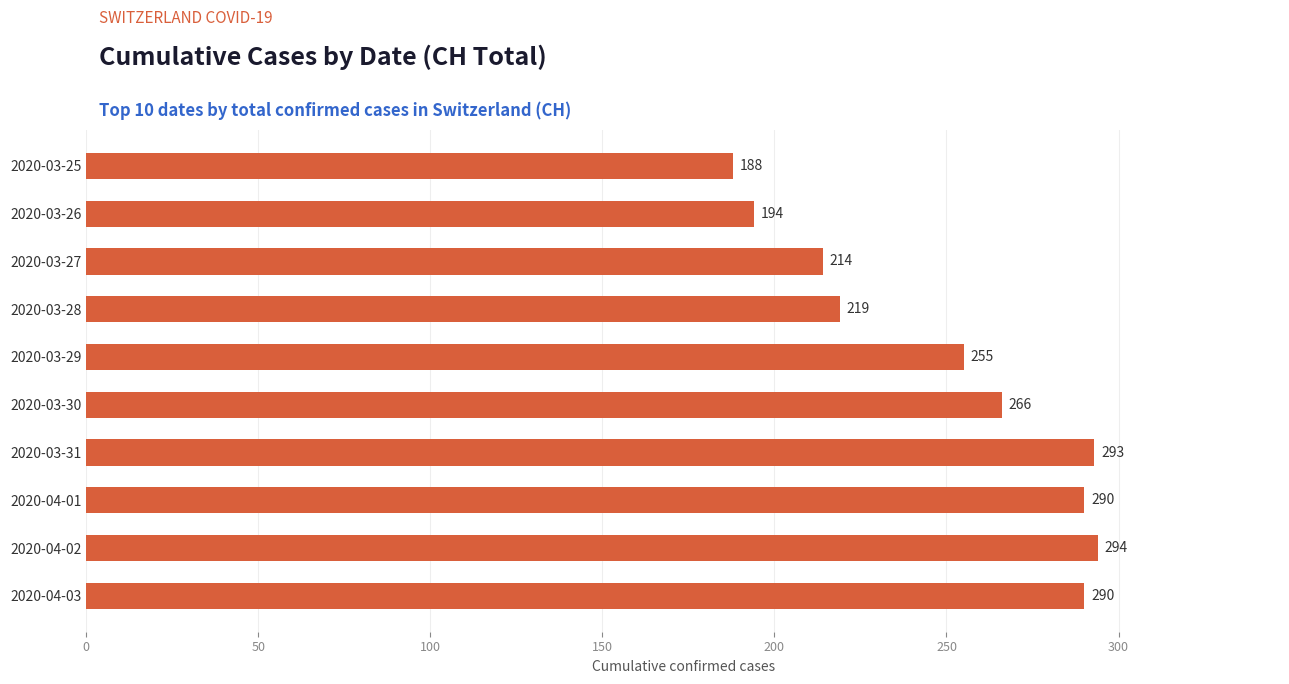

Which label corresponds to the largest value in the chart?

2020-04-02